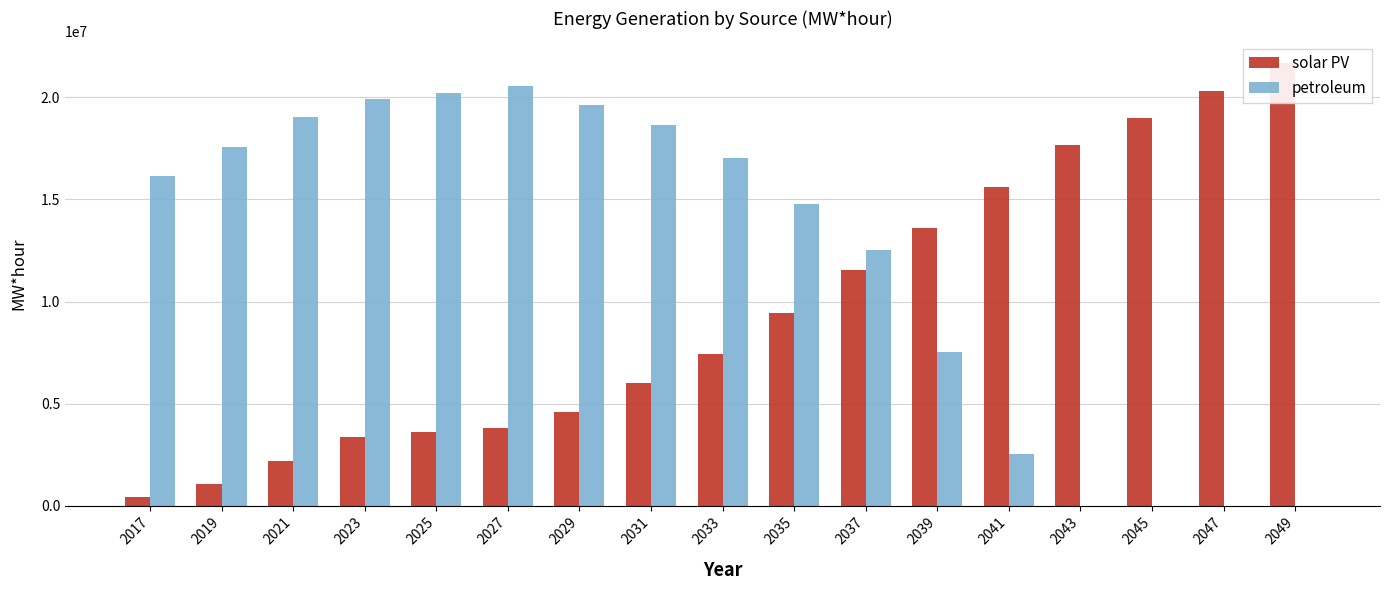

How many bars are there in total?

34